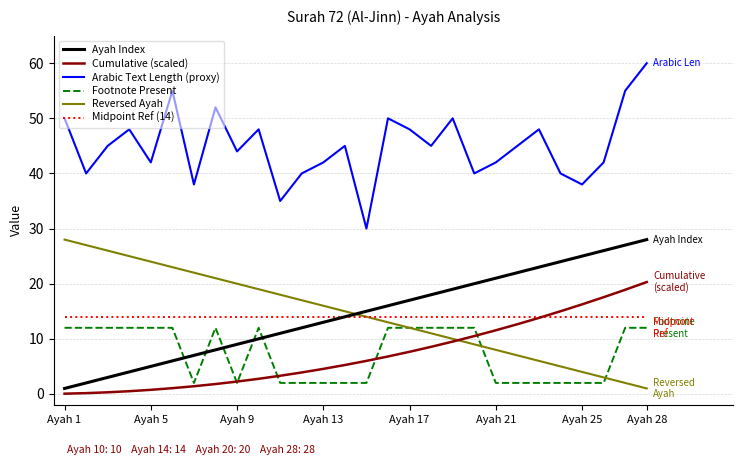

Which series has the largest total across all categories?

Arabic Text Length (proxy)